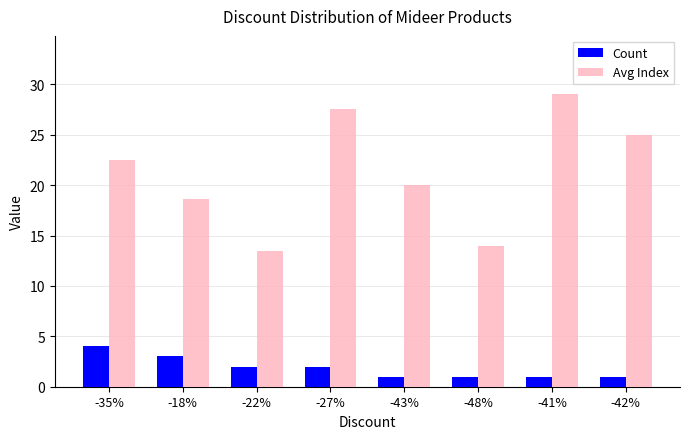

What is the label of the 4th bar from the right?

-43%